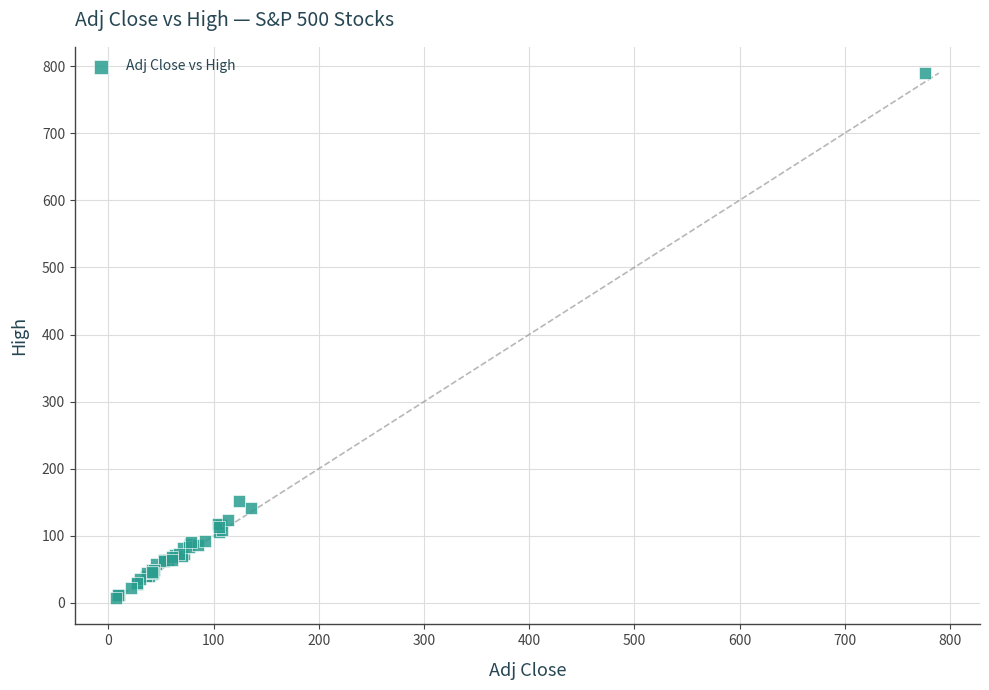

What Y value in the scatter plot is closest to 398?

151.8